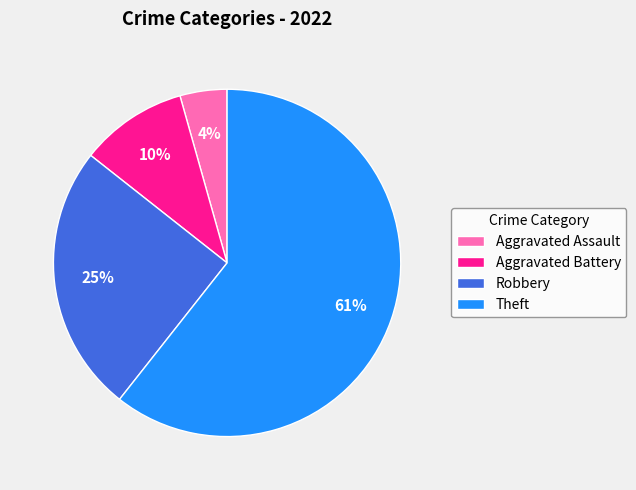

To the nearest percent, what portion does Theft represent?

61%